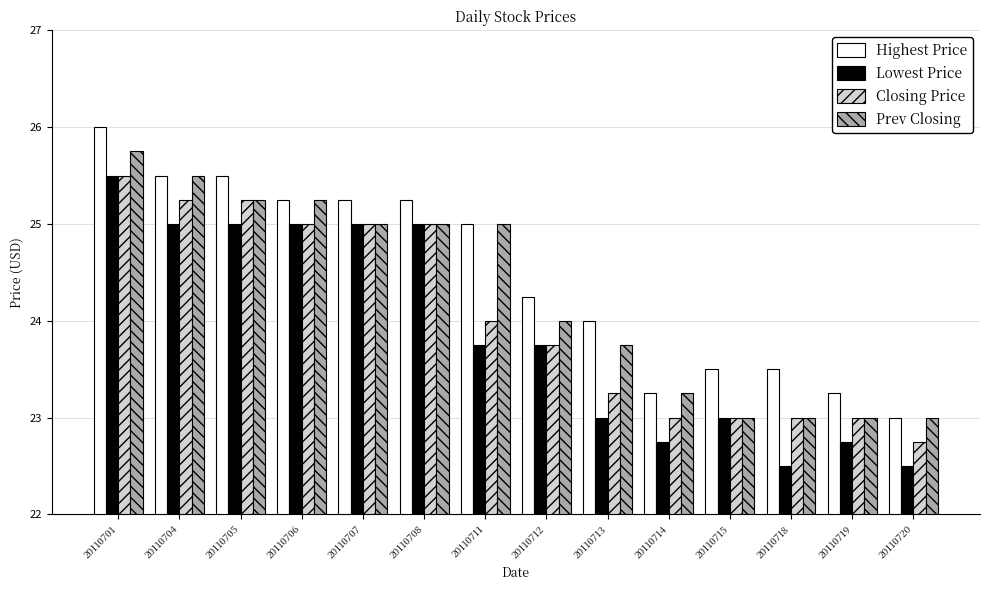

Is the value of Highest Price at 20110704 greater than the value of Prev Closing at 20110719?

Yes